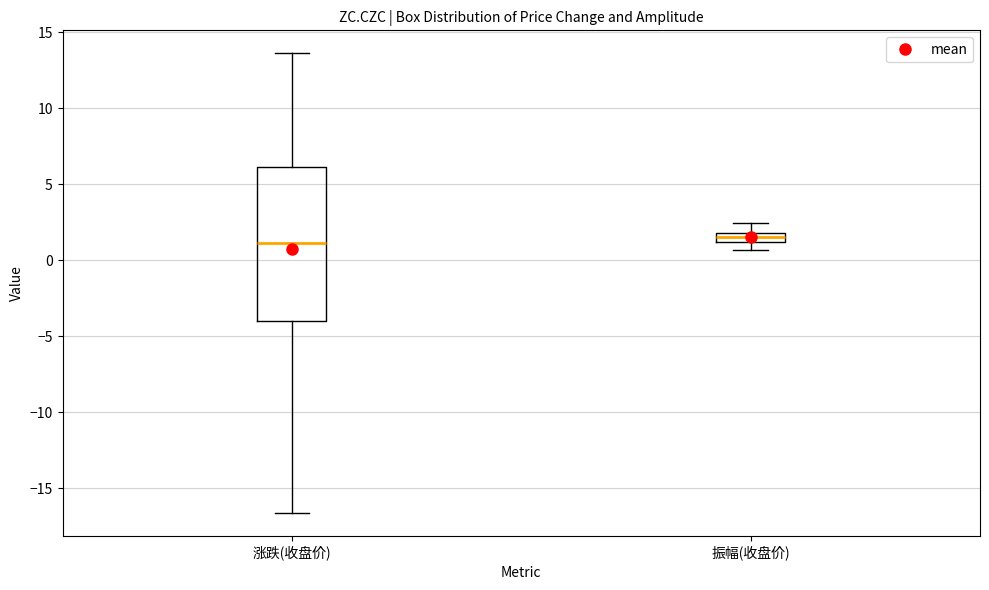

Where is the upper edge of the box for 涨跌(收盘价) on the y-axis? The values are not printed on the chart, so give them approximately, as read against the axis.

6.0